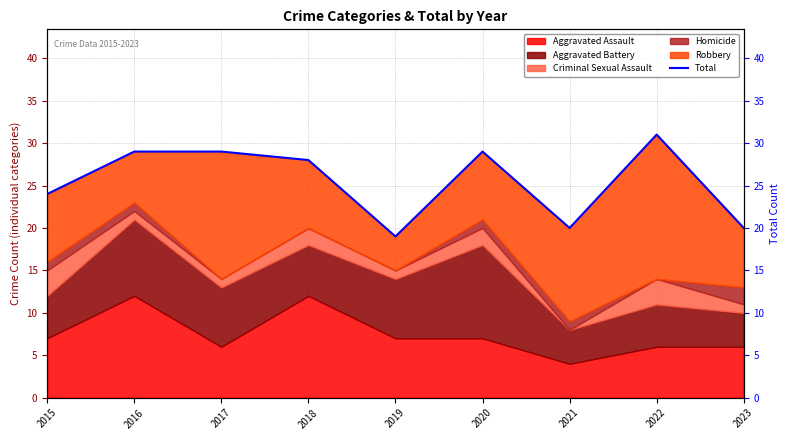

How many points are higher than both their immediate neighbors (excluding endpoints)?

2